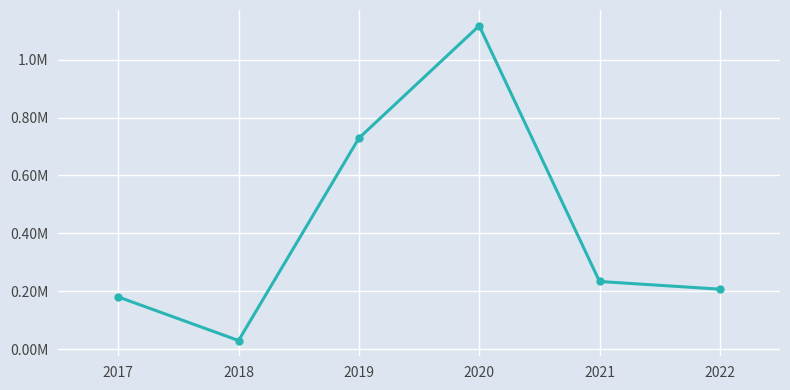

Rank the categories by value from lowest to highest.

2018, 2017, 2022, 2021, 2019, 2020